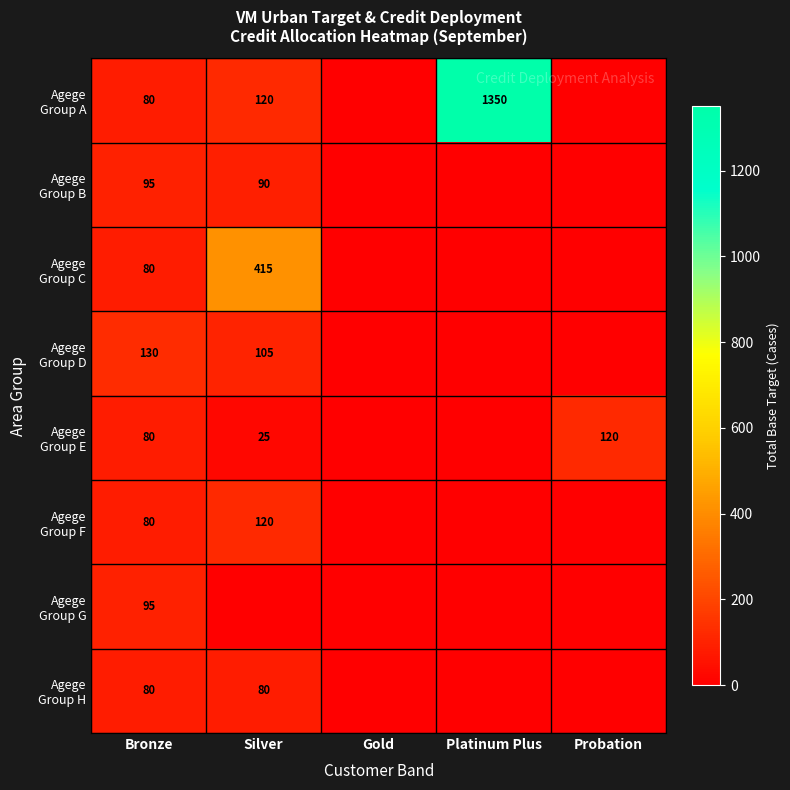

At which label does Agege Group H reach its minimum?

Gold